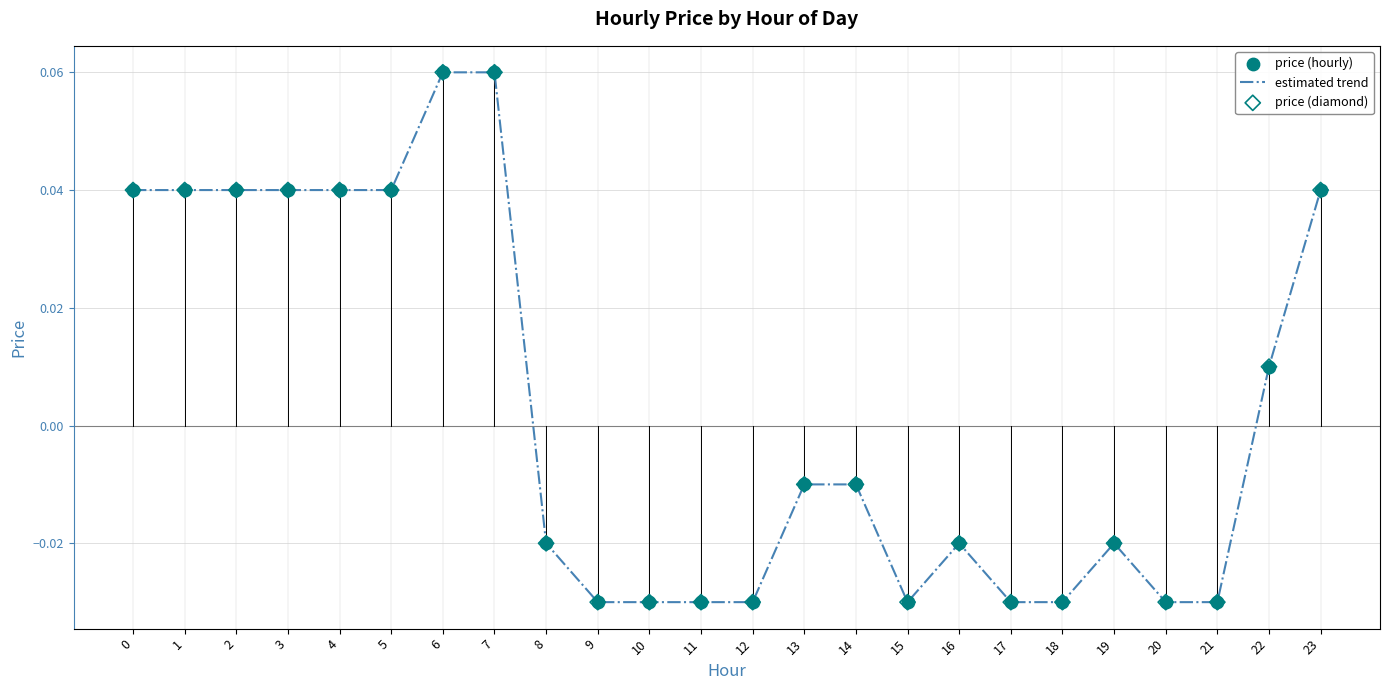

Which has a higher value, 7 or 21?

7